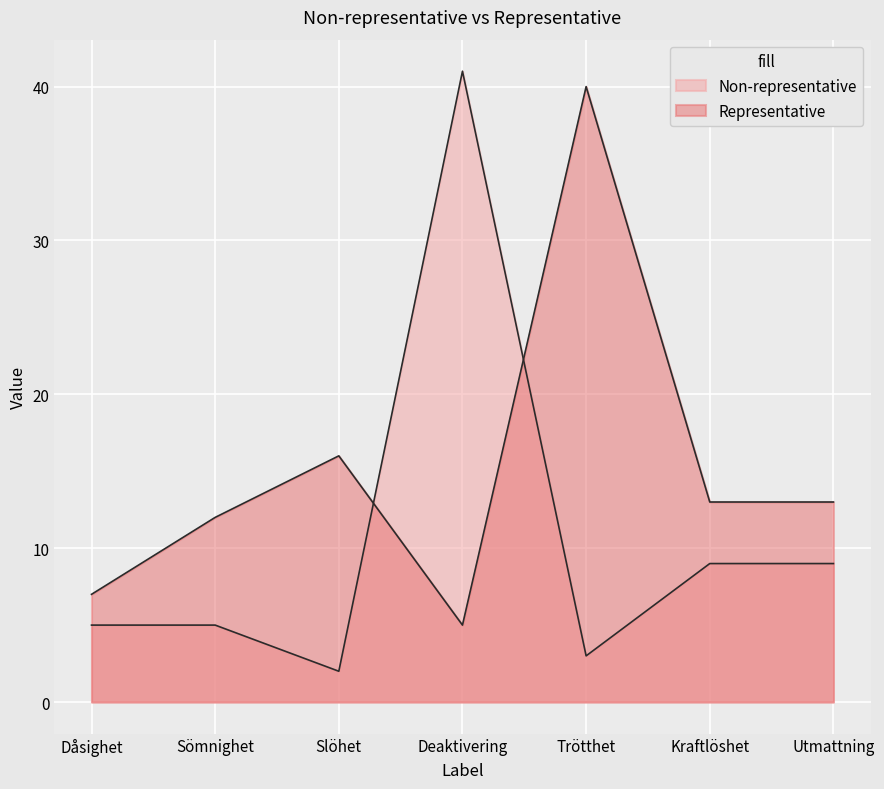

At which category is the sum across all series the highest?

Deaktivering